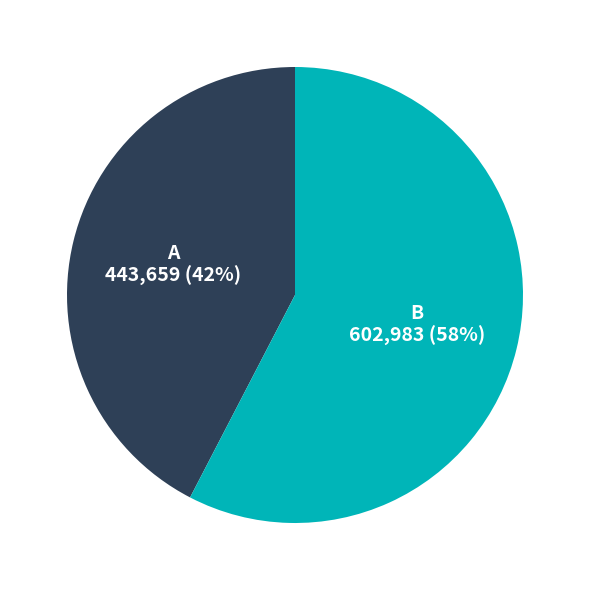

How many segments does this pie chart have?

2